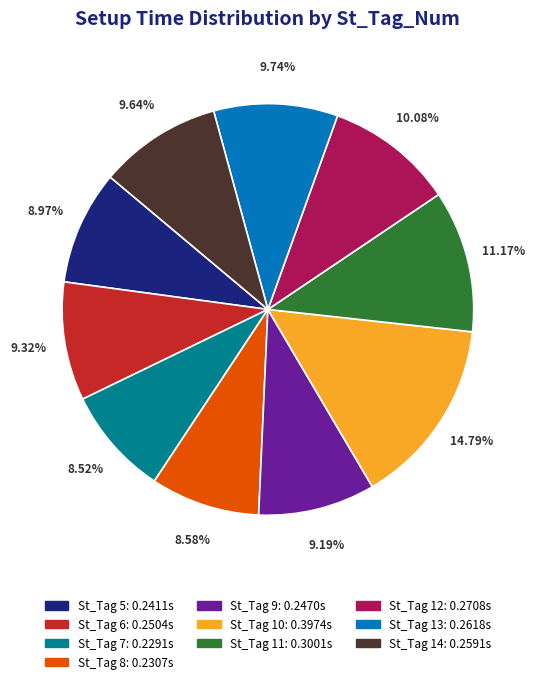

Is there a majority slice in this chart?

No